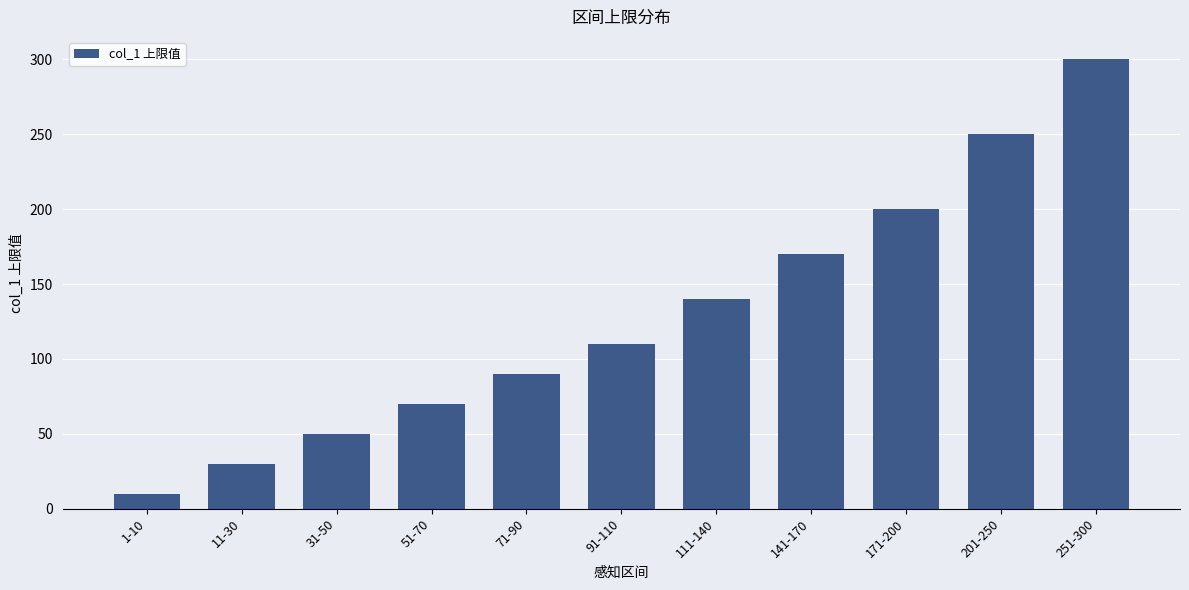

What is the minimum value shown in the chart?

10